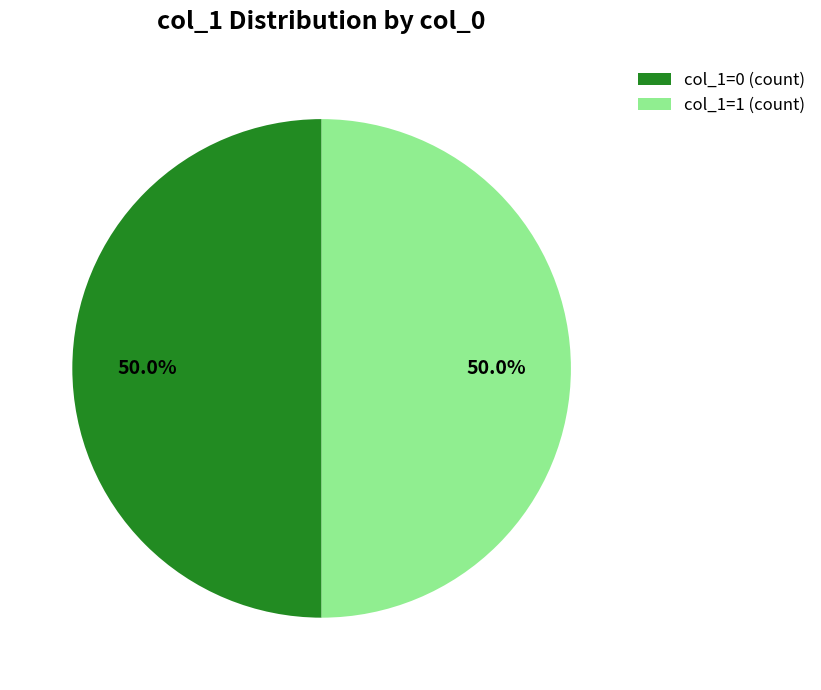

Combined, do col_1=0 (count) and col_1=1 (count) account for over 50%?

Yes